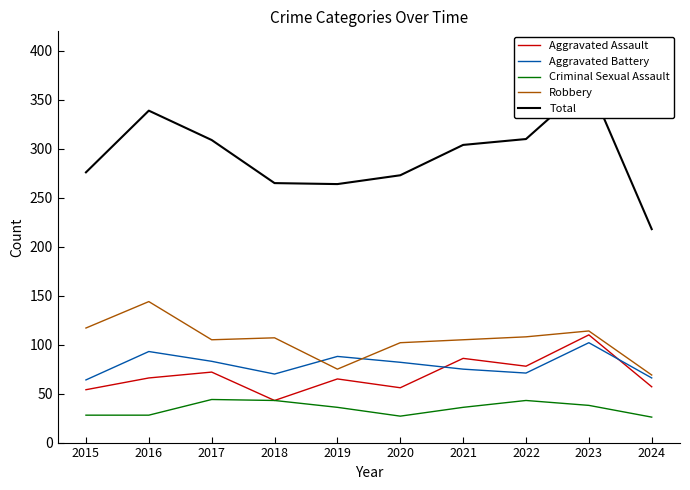

What is the difference between the Aggravated Assault values at 2017 and 2022?

6